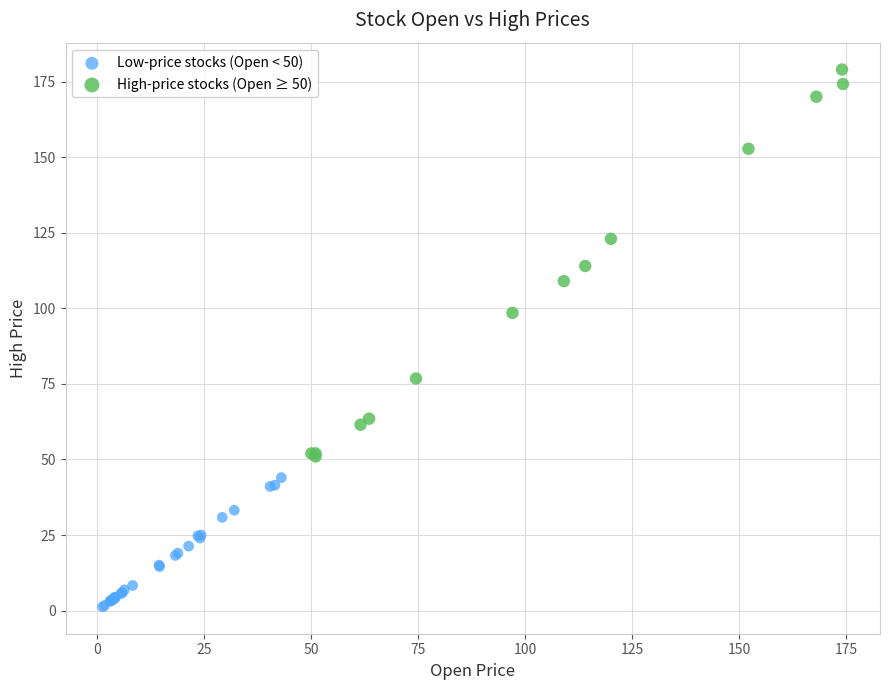

Which series contains the highest Y value?

High-price stocks (Open ≥ 50)